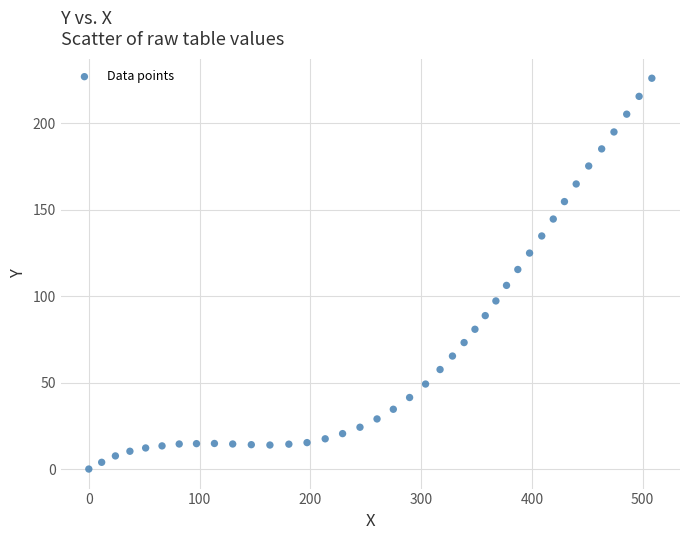

What Y value in the scatter plot is closest to 113?

115.5